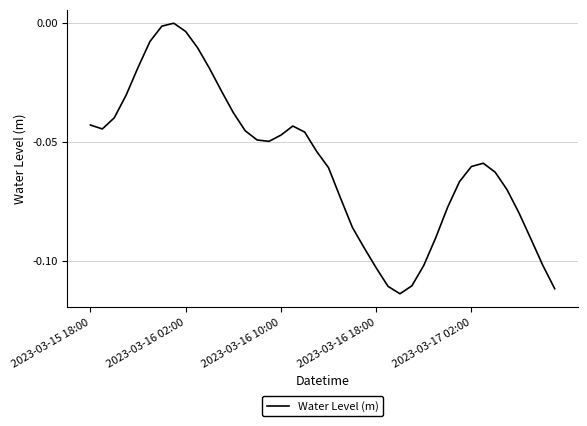

Does the chart have visible grid lines?

Yes